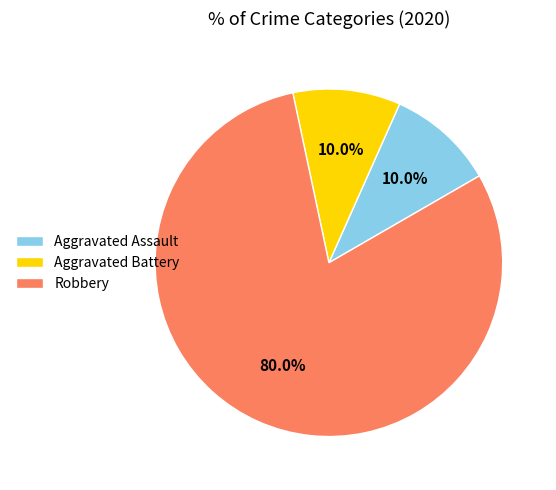

The Aggravated Battery slice represents 10% of the pie. True or false?

True